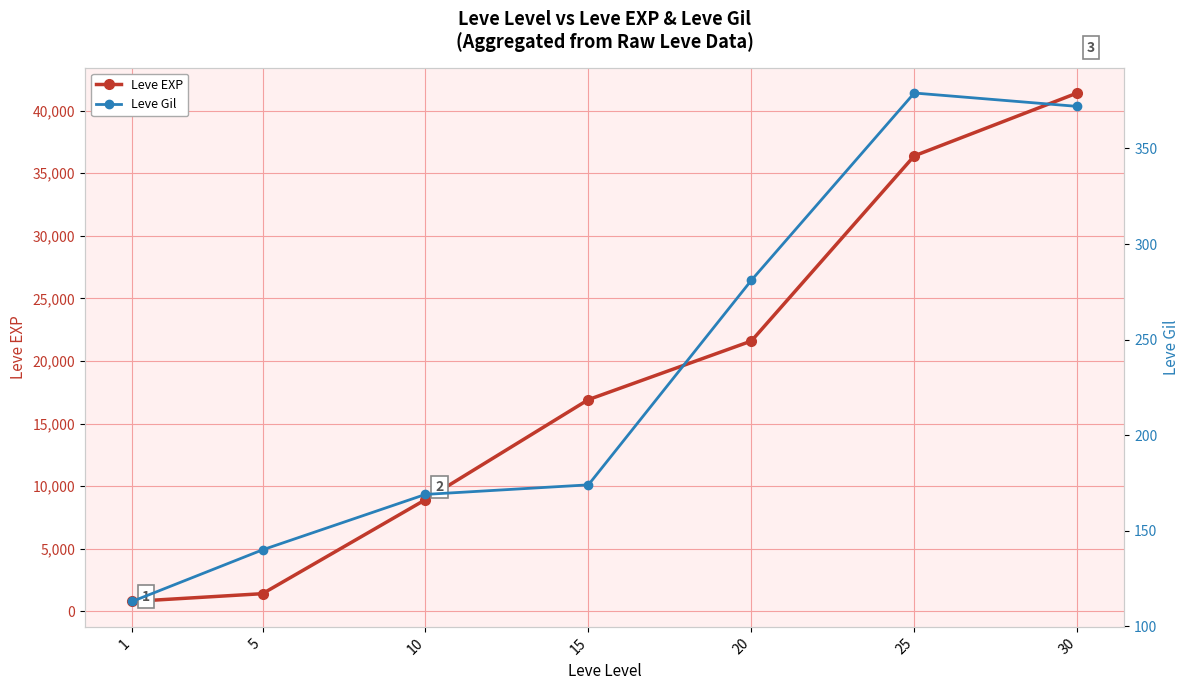

Rank the series at 15 from highest to lowest value.

Leve EXP, Leve Gil